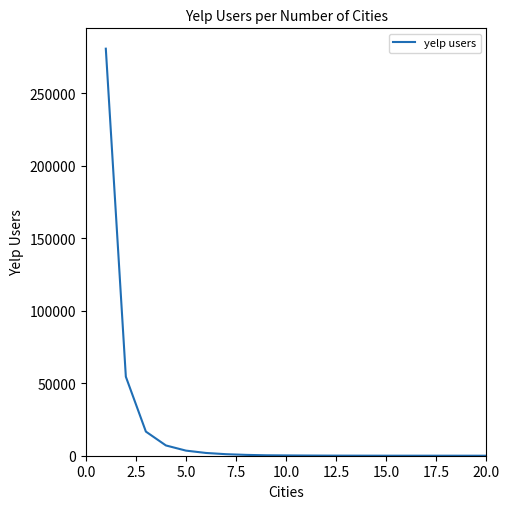

What is the difference between the maximum and second lowest values?

280589